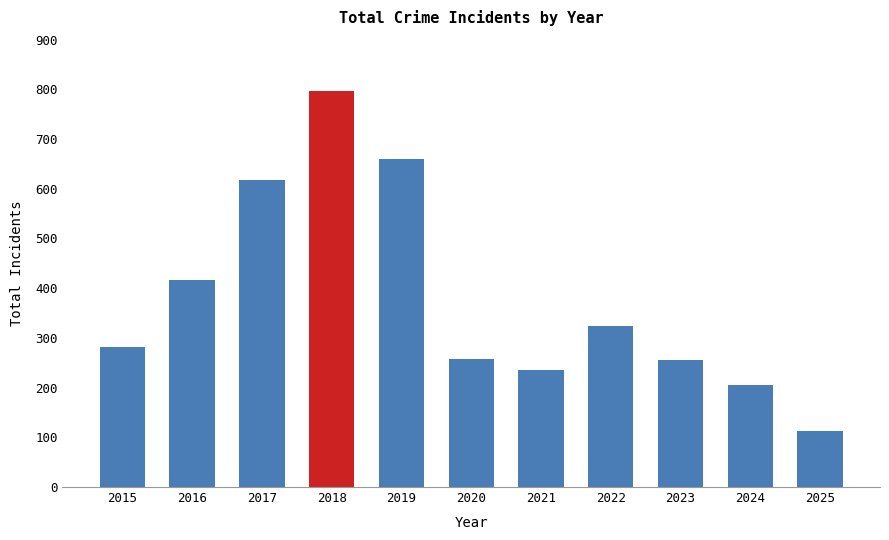

What is the sum of the values at 2019 and 2021?

896